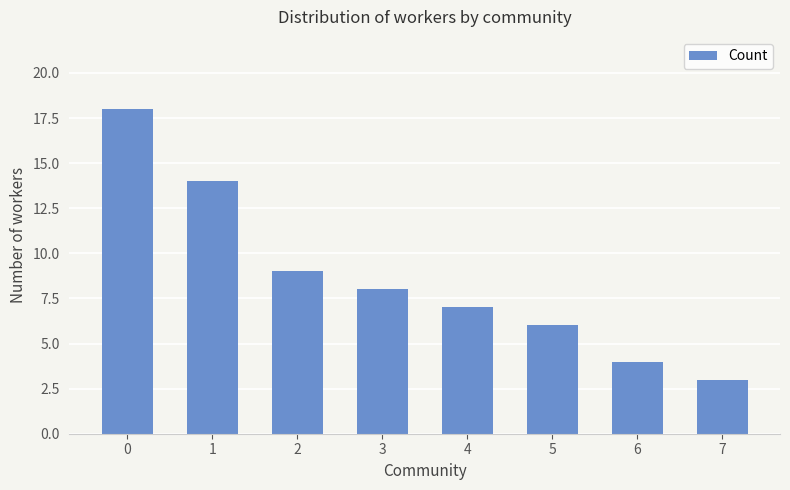

What is the greatest value displayed?

18